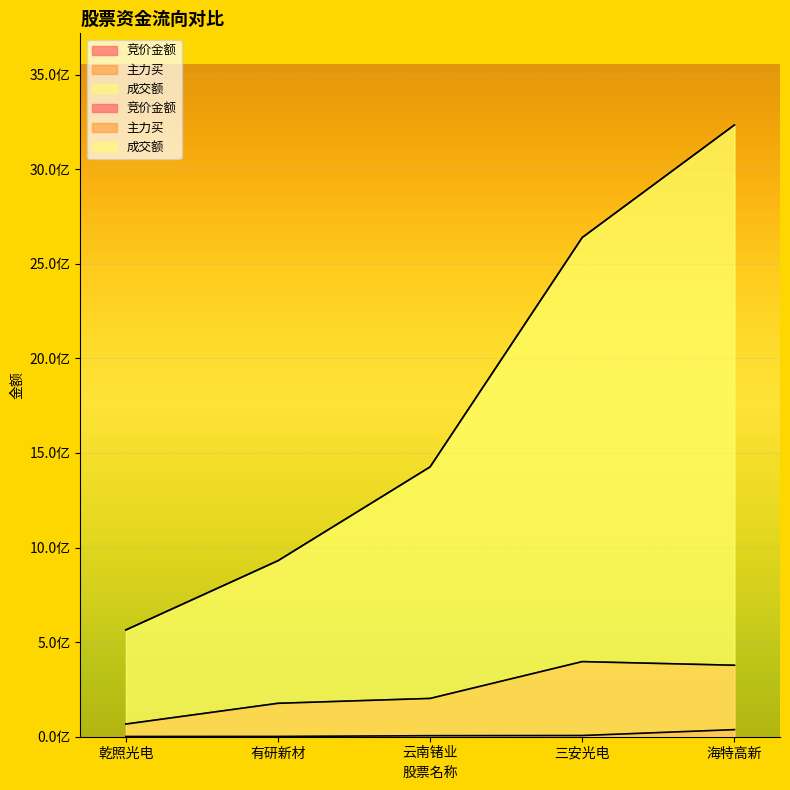

Which has a higher value, 海特高新 or 云南锗业?

海特高新